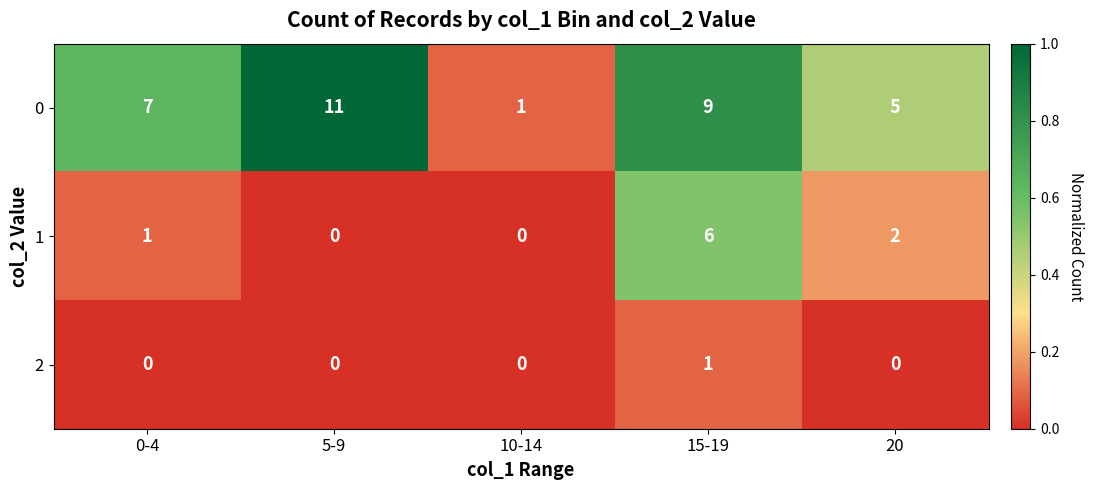

How many data points in 0 are less than 7?

2